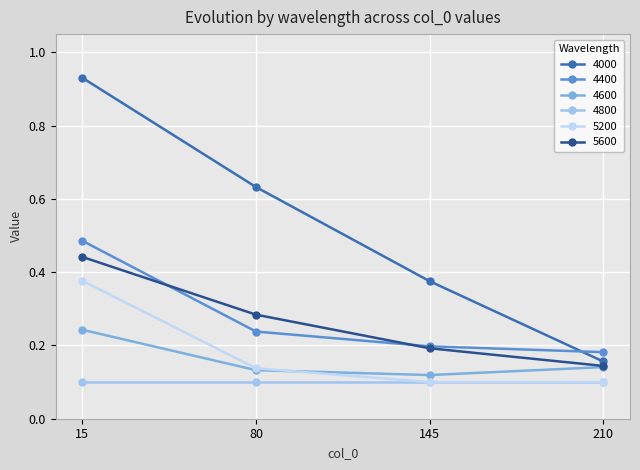

At which category is the sum across all series the highest?

15